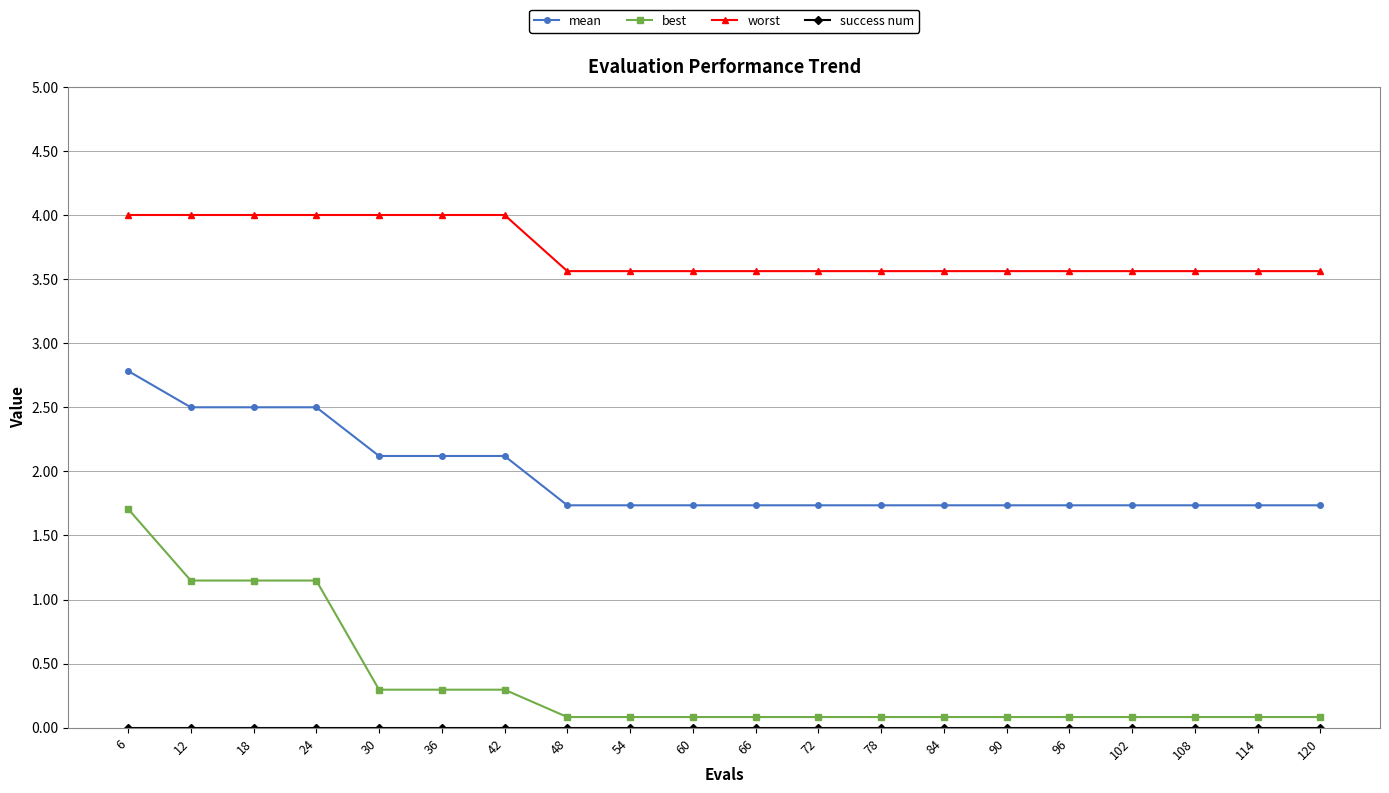

Does the chart display data point markers on the line(s)?

Yes